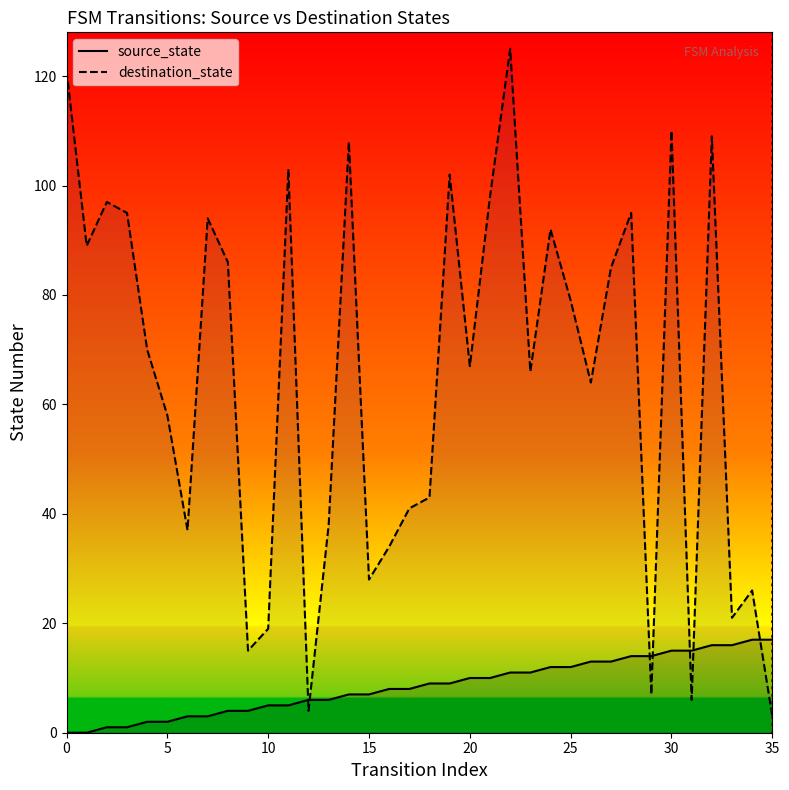

How many data points does each series have?

36